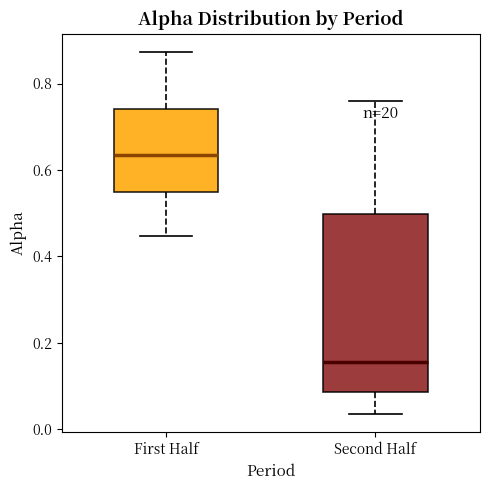

Which box has the lowest median line?

Second Half